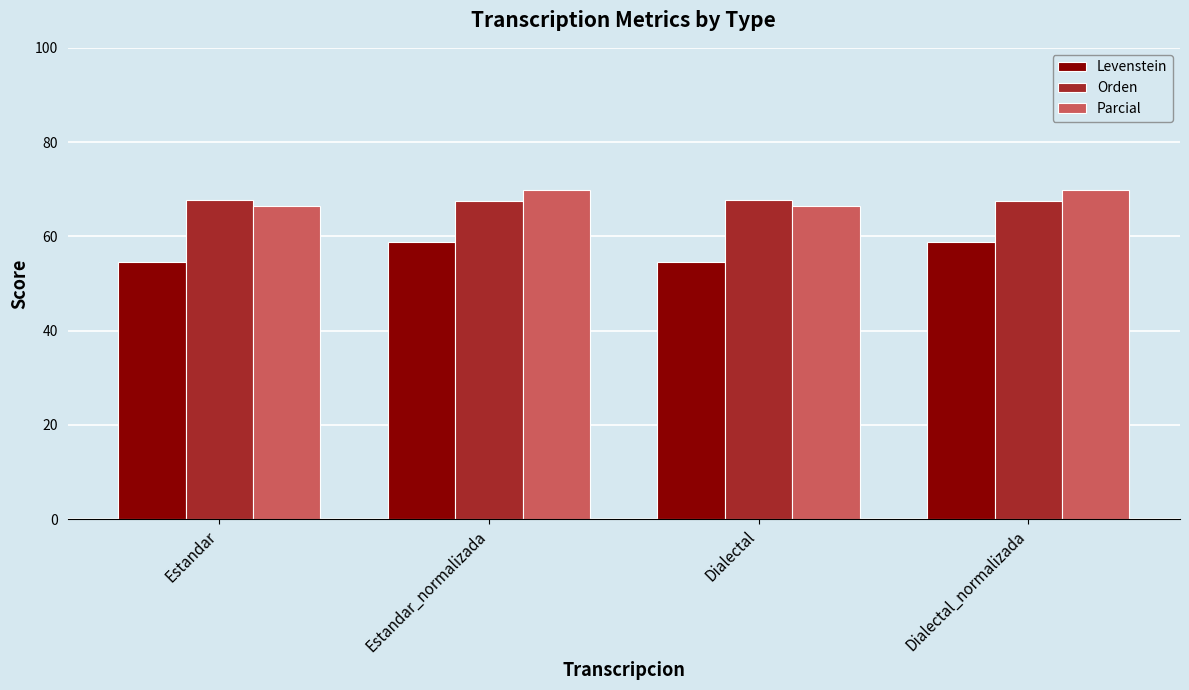

Is it true that Levenstein equals 58.7 at Estandar_normalizada?

True